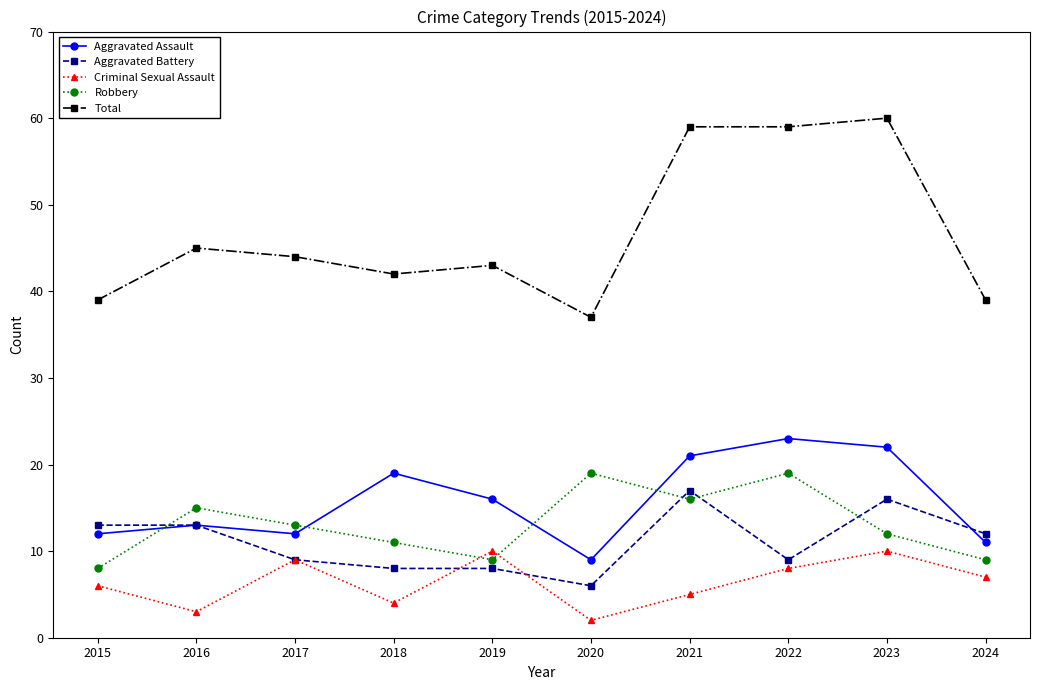

True or false: Aggravated Assault and Total intersect in this chart.

False